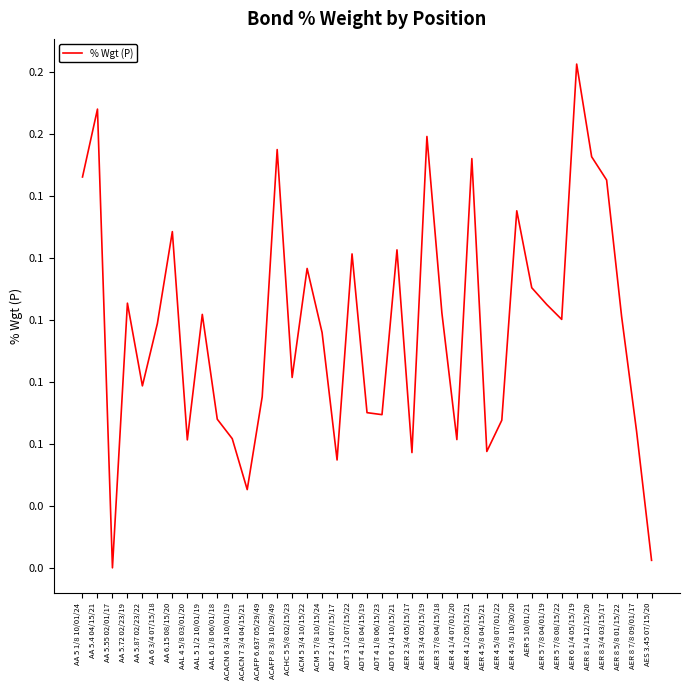

List the labels in order of value, largest first.

AER 6 1/4 05/15/19, AA 5.4 04/15/21, AER 3 3/4 05/15/19, ACAFP 8 3/8 10/29/49, AER 8 1/4 12/15/20, AER 4 1/2 05/15/21, AA 5 1/8 10/01/24, AER 8 3/4 03/15/17, AER 4 5/8 10/30/20, AA 6.15 08/15/20, ADT 6 1/4 10/15/21, ADT 3 1/2 07/15/22, ACM 5 3/4 10/15/22, AER 5 10/01/21, AA 5.72 02/23/19, AER 5 7/8 04/01/19, AER 3 7/8 04/15/18, AAL 5 1/2 10/01/19, AER 8 5/8 01/15/22, AER 5 7/8 08/15/22, AA 6 3/4 07/15/18, ACM 5 7/8 10/15/24, ACHC 5 5/8 02/15/23, AA 5.87 02/23/22, ACAFP 6.637 05/29/49, ADT 4 1/8 04/15/19, ADT 4 1/8 06/15/23, AAL 6 1/8 06/01/18, AER 4 5/8 07/01/22, AER 8 7/8 09/01/17, ACACN 6 3/4 10/01/19, AER 4 1/4 07/01/20, AAL 4 5/8 03/01/20, AER 4 5/8 04/15/21, AER 2 3/4 05/15/17, ADT 2 1/4 07/15/17, ACACN 7 3/4 04/15/21, AES 3.45 07/15/20, AA 5.55 02/01/17